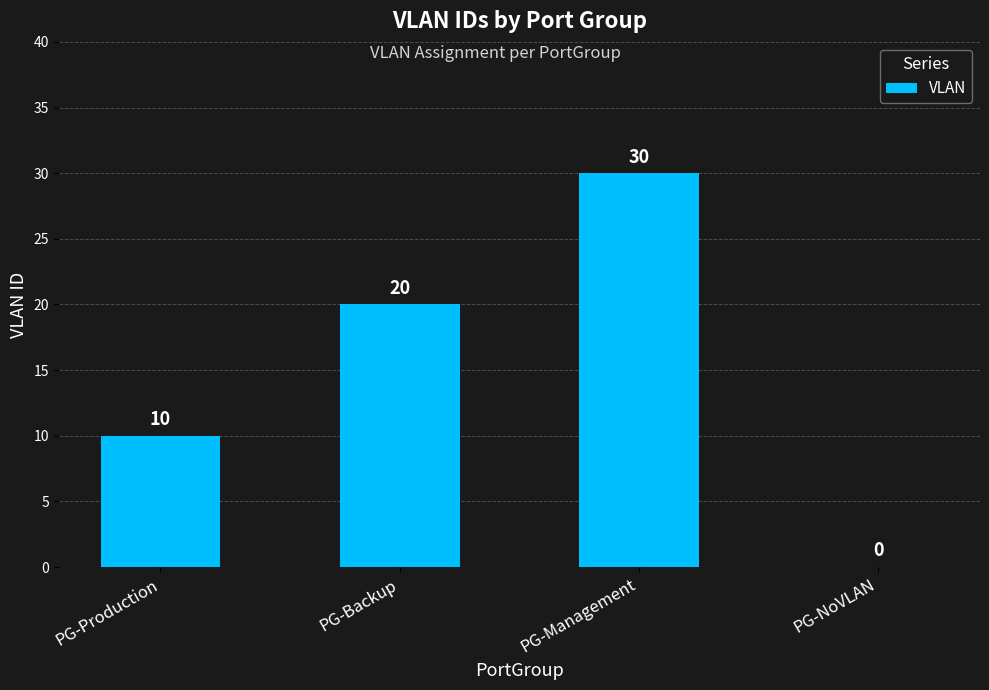

Which category has the highest value across all series?

PG-Management